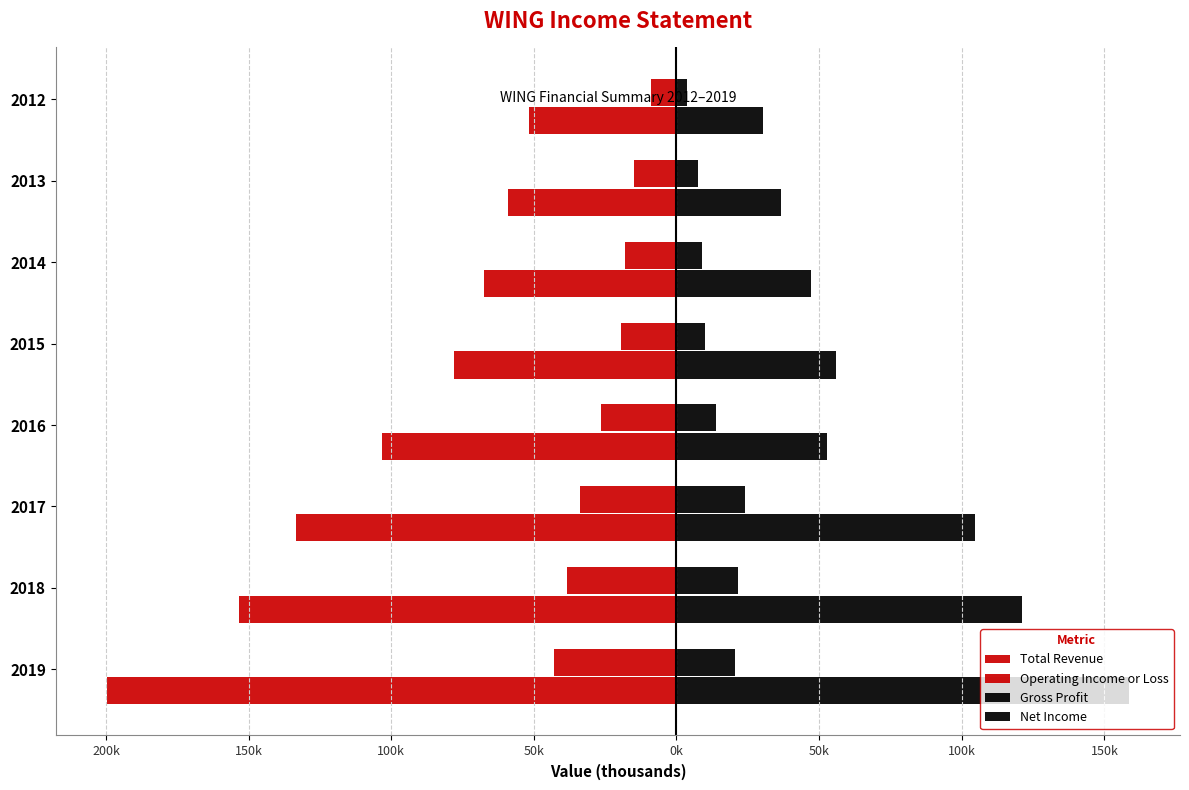

What is the difference between the second highest and second lowest values in the Total Revenue series?

94200